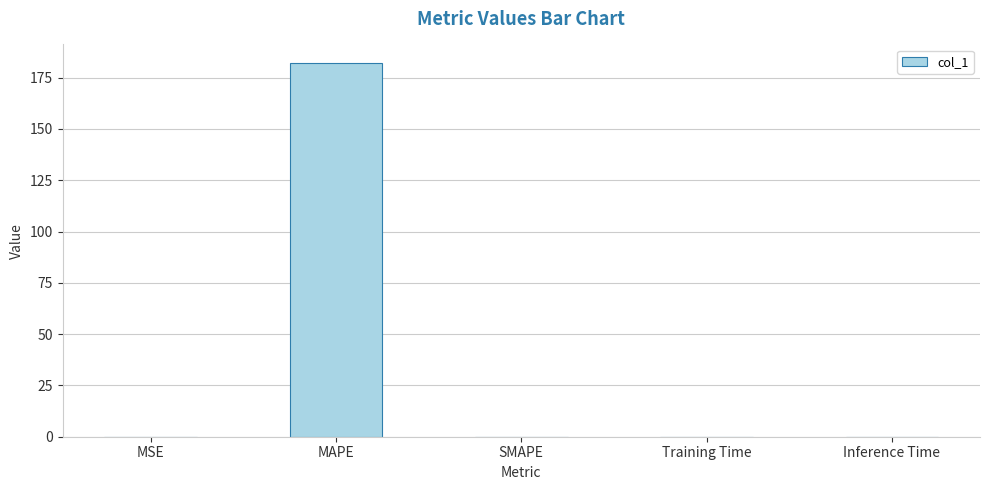

The chart shows a value of 0.0 at Training Time. True or false?

True